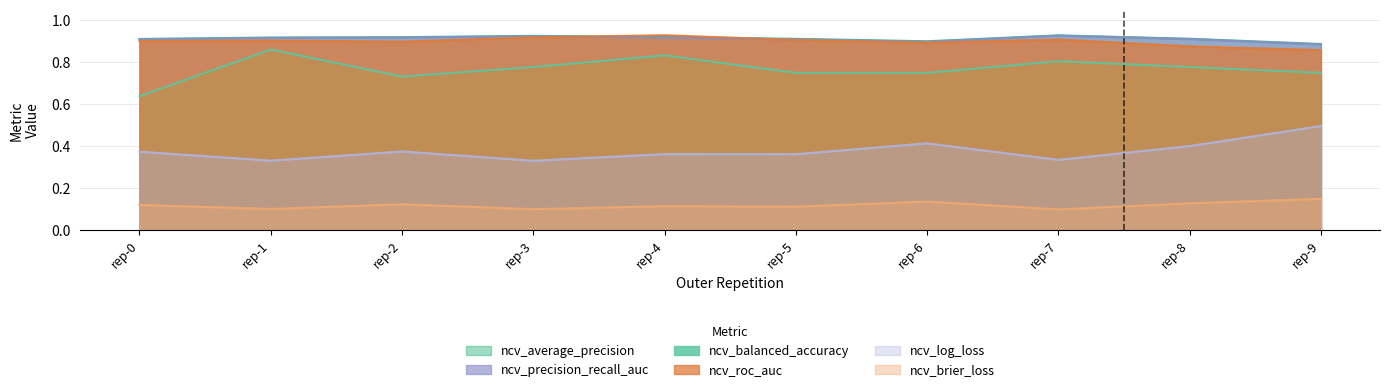

Where is ncv_precision_recall_auc nearest to the value 0?

rep-9